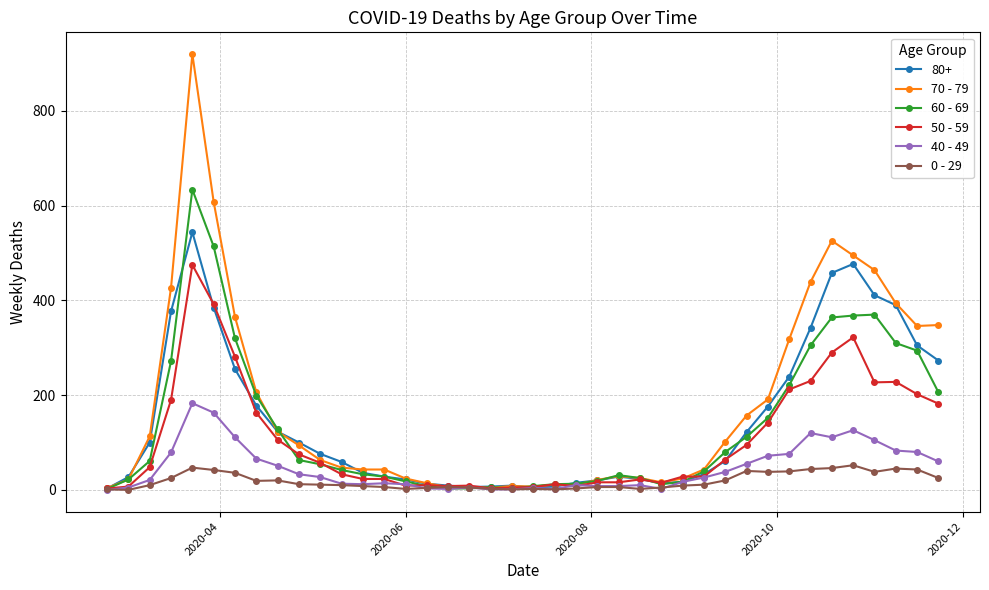

How many lines are shown in the chart?

6